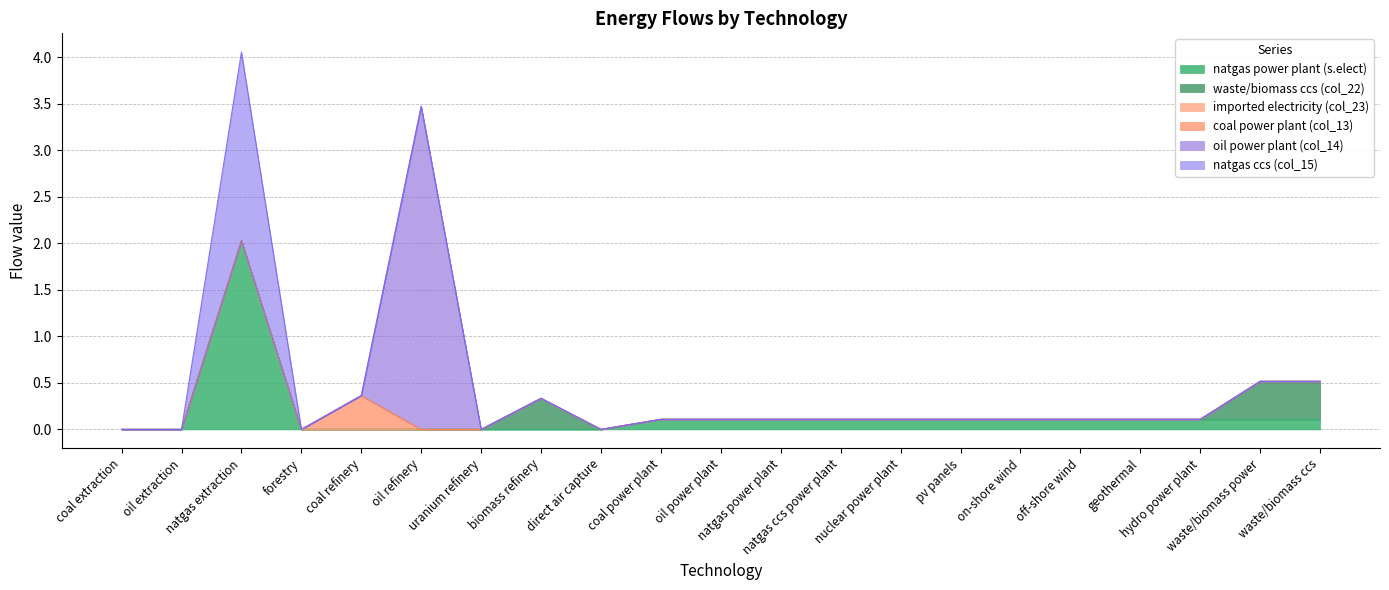

What is the difference between the highest and lowest values at nuclear power plant?

0.1